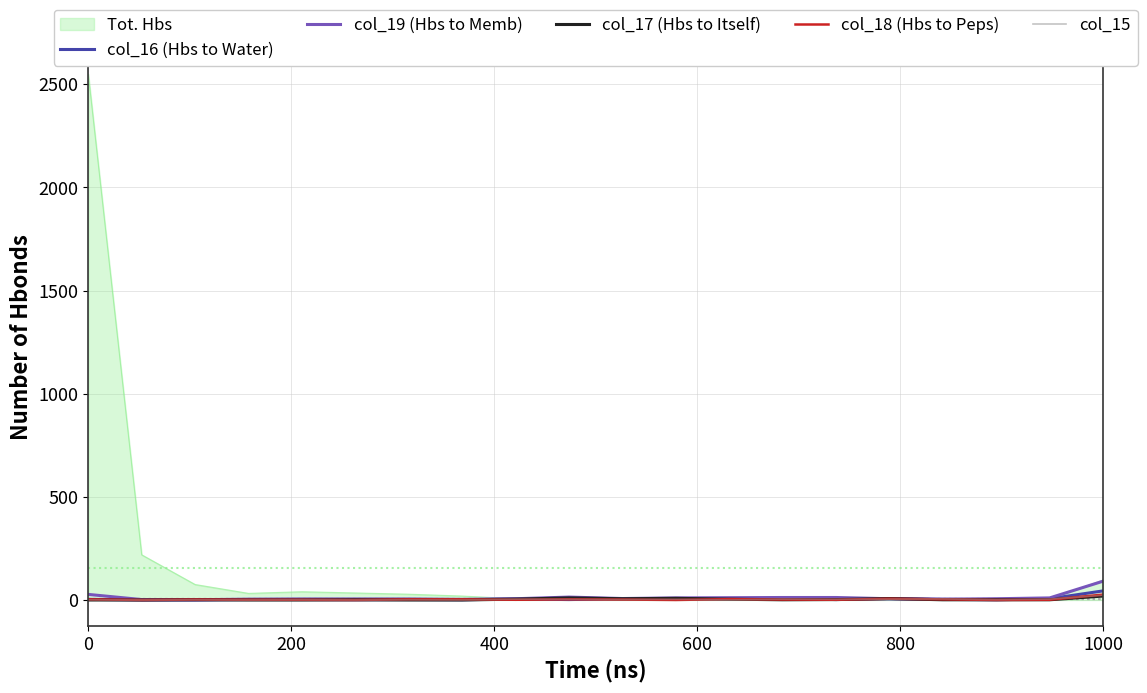

Does the chart have visible grid lines?

Yes